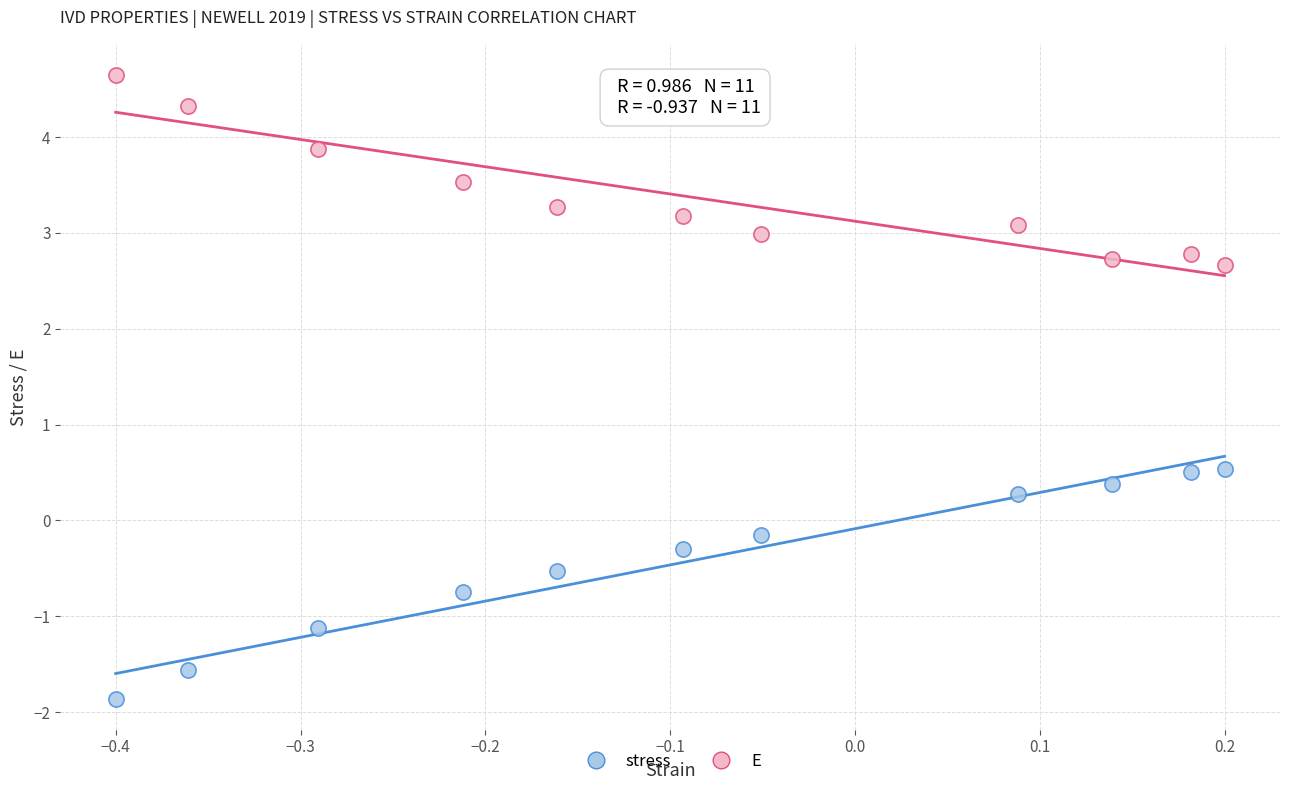

Which series reaches the maximum Y coordinate?

E